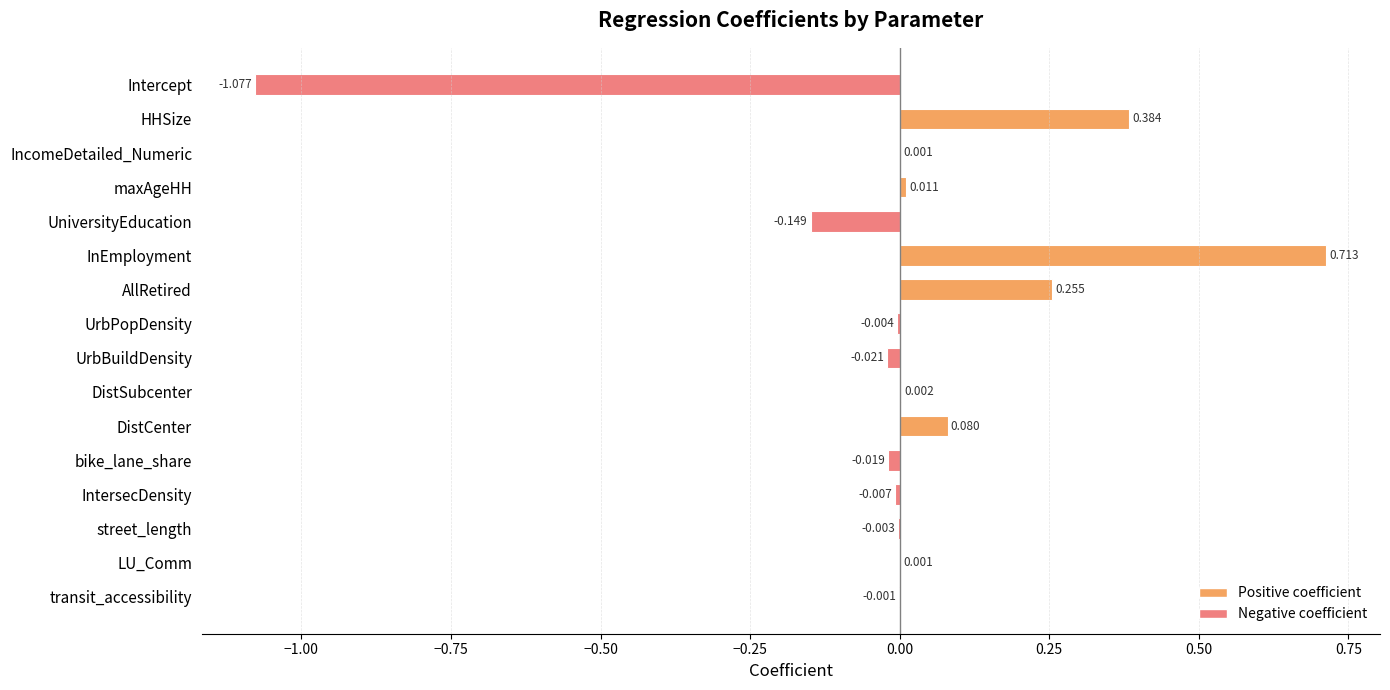

Which has a higher value, UrbPopDensity or HHSize?

HHSize